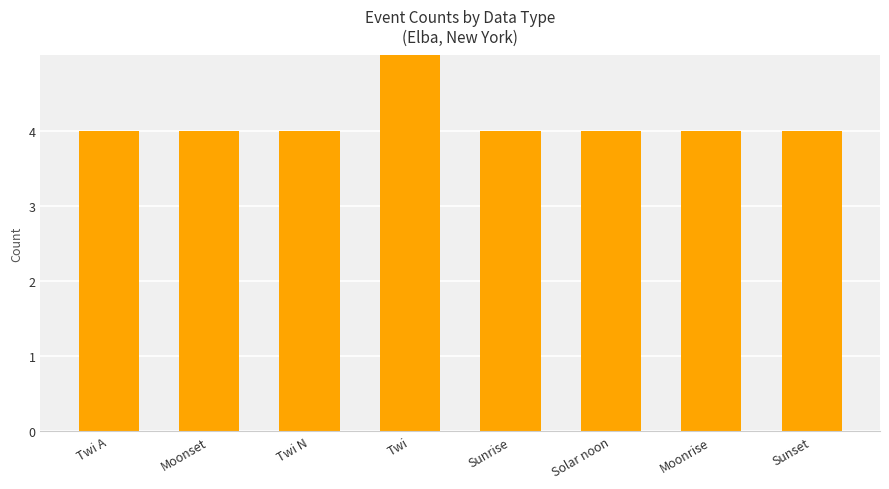

Count the values in the range 4 to 5.

7